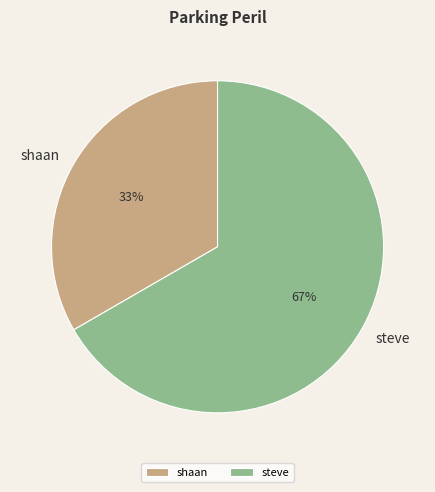

To the nearest percent, what percentage of the pie is shaan?

33%